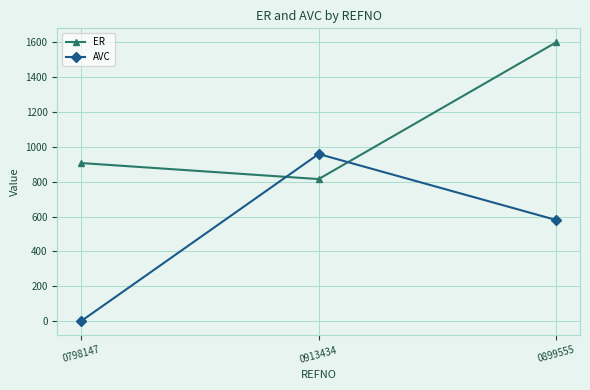

Which category has the highest value across all series?

0899555